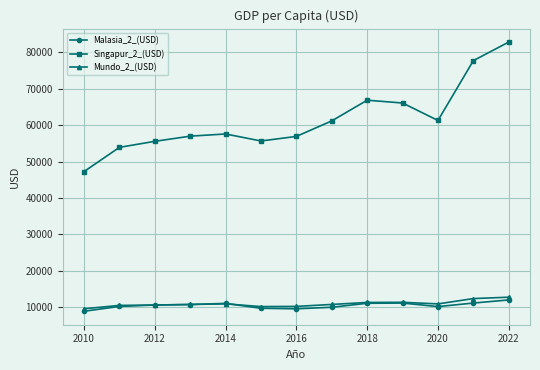

What is the lowest value of the Singapur_2_(USD) series?

47236.7